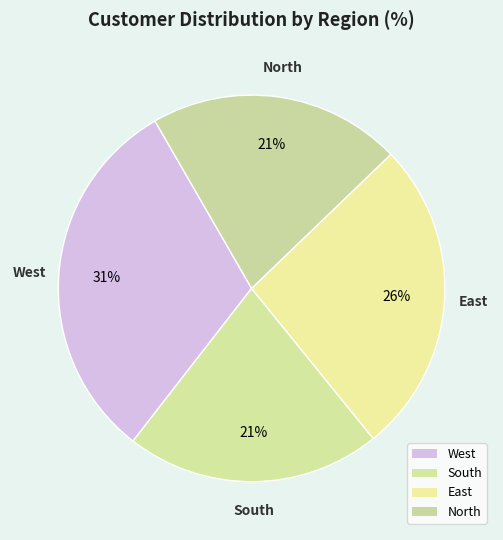

Rank the categories by value from highest to lowest.

West, East, South, North